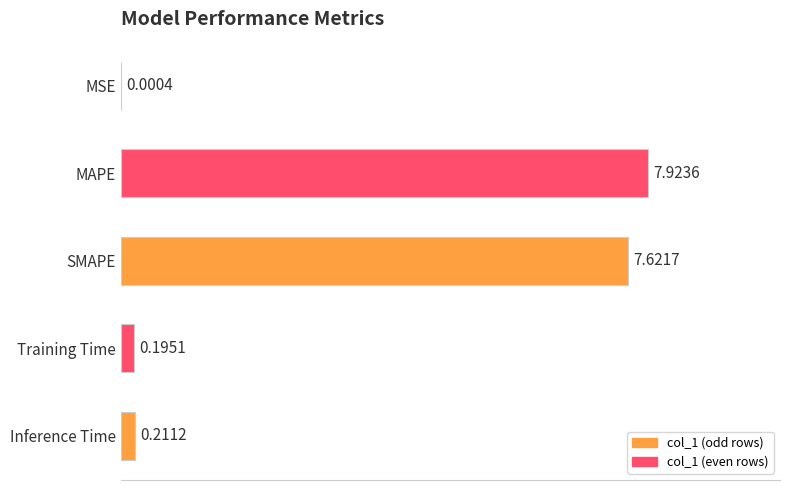

Which label corresponds to the largest value in the chart?

MAPE